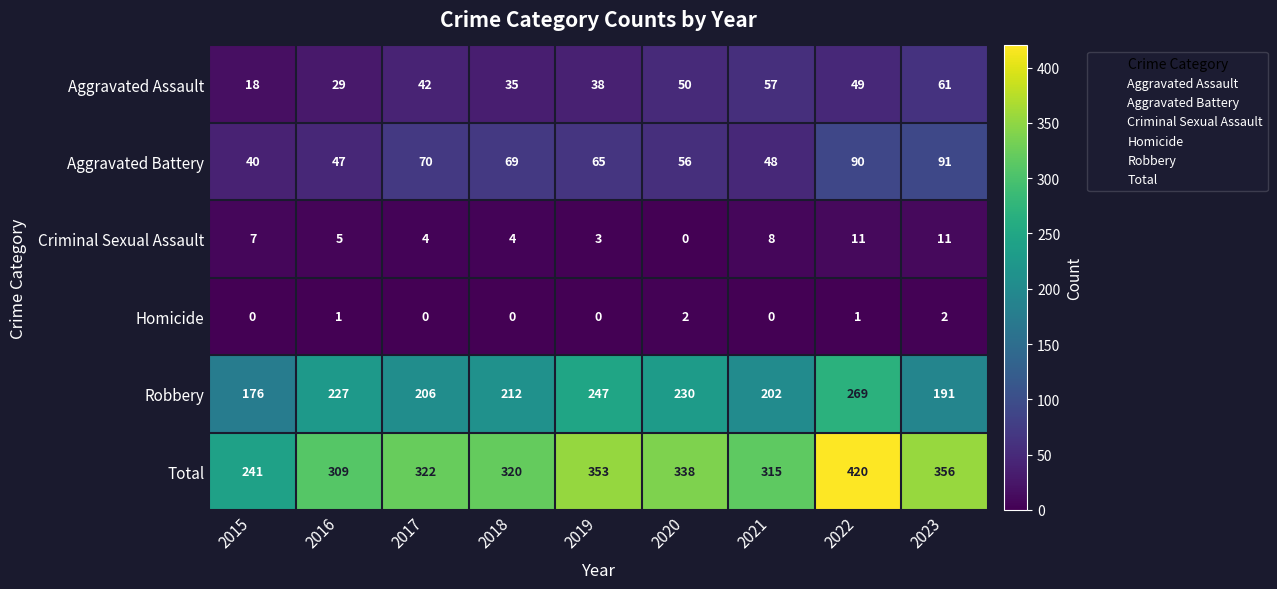

Rank the series at 2023 from lowest to highest value.

Homicide, Criminal Sexual Assault, Aggravated Assault, Aggravated Battery, Robbery, Total